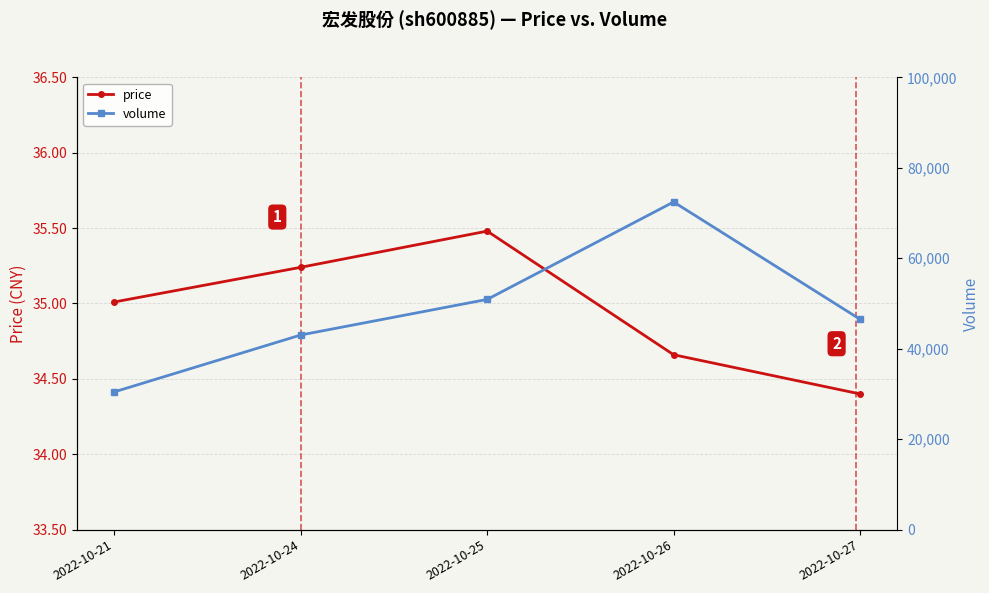

What is the difference between the second highest and minimum values in the price series?

0.8